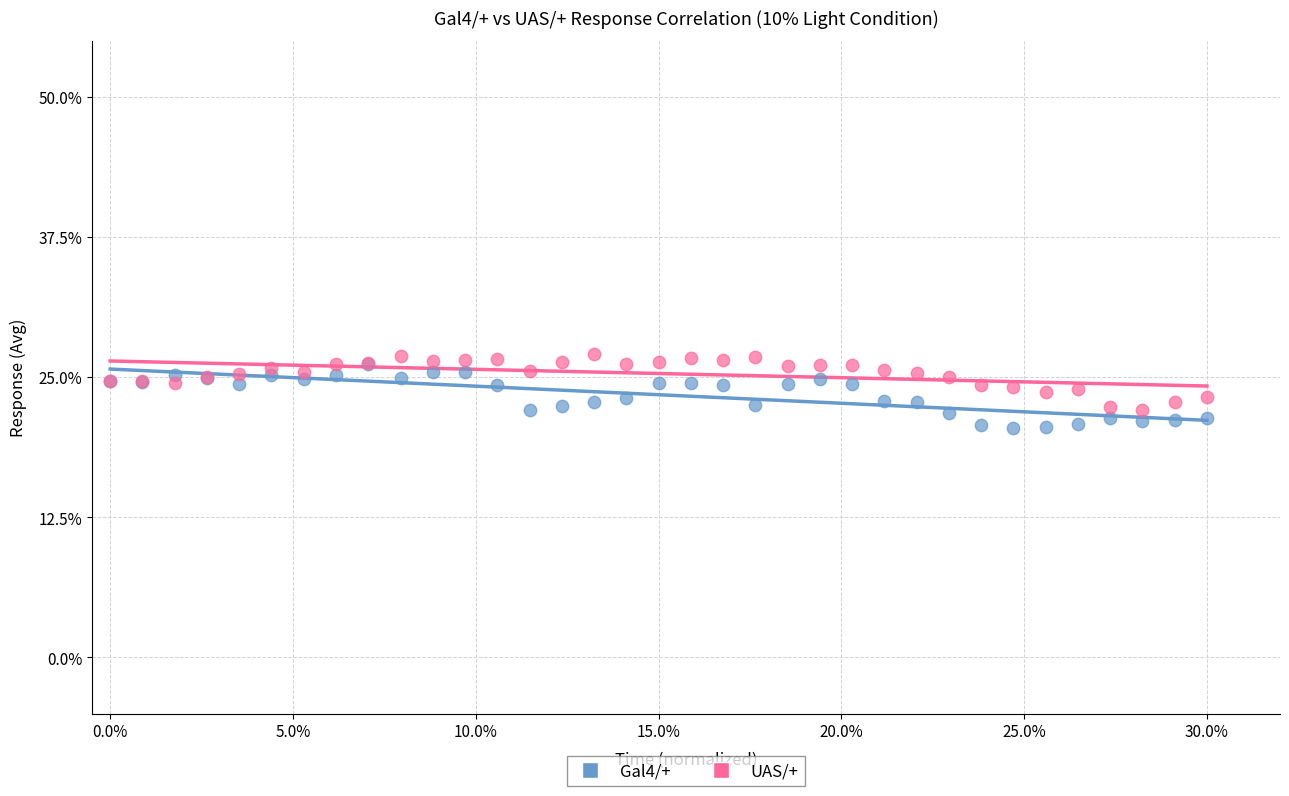

Which series contains the highest Y value?

UAS/+